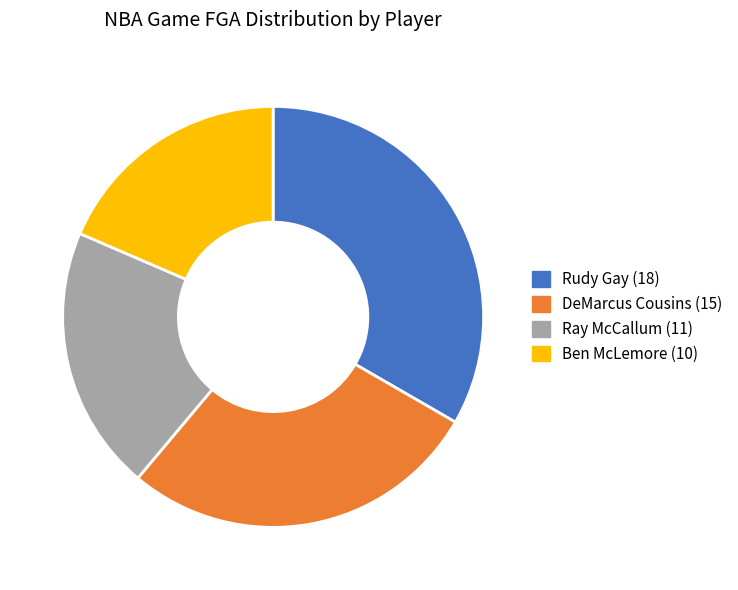

Is there a majority slice in this chart?

No